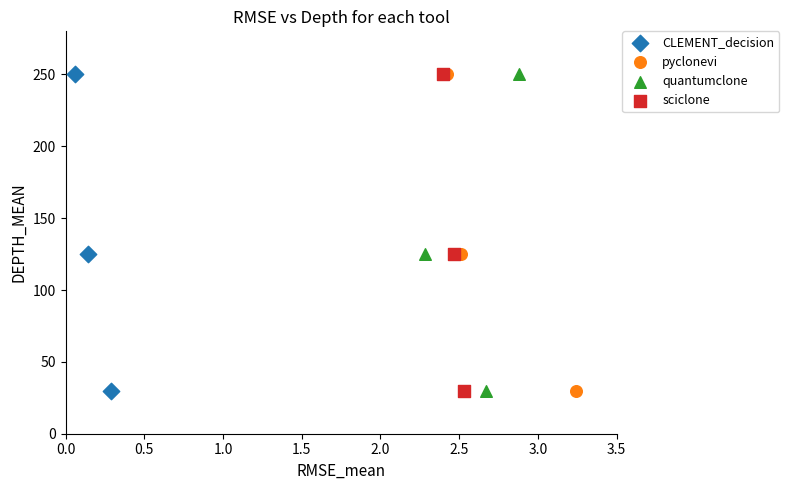

What are all the series names shown in the legend?

CLEMENT_decision, pyclonevi, quantumclone, sciclone